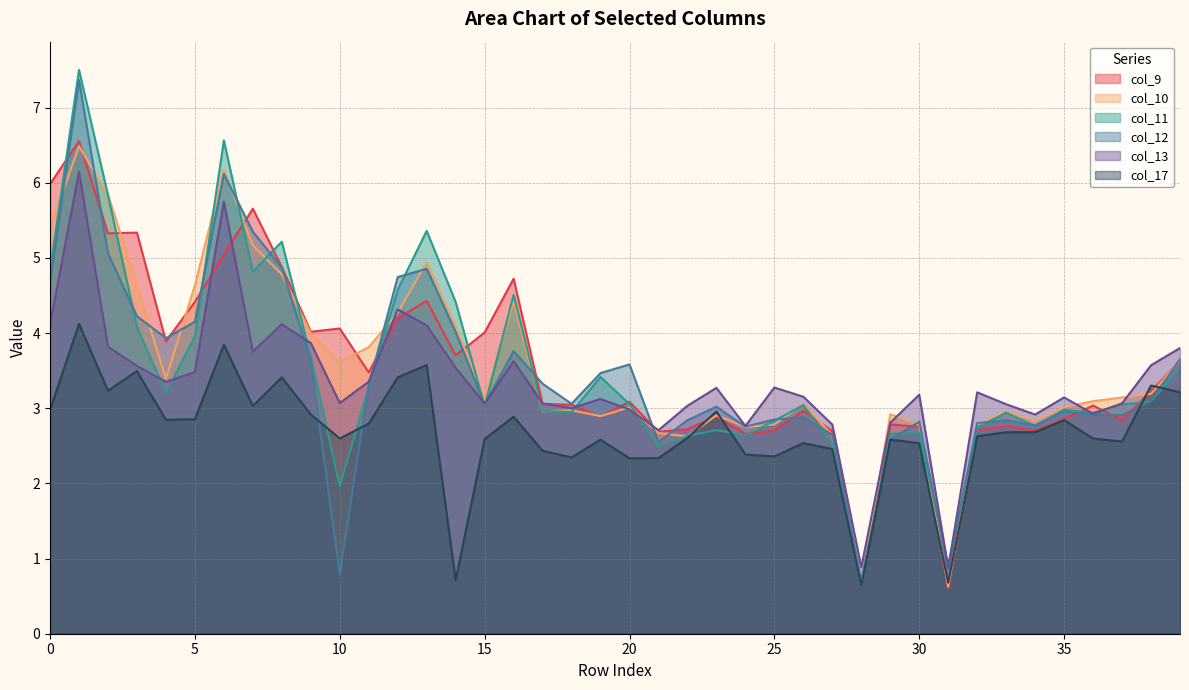

Reading right to left, what are all the values shown in this chart?

col_9: 3.6	3.2	2.8	3.0	2.9	2.7	2.8	2.7	0.6	2.8	2.8	0.7	2.7	3.0	2.7	2.7	2.9	2.7	2.7	3.1	2.9	3.0	3.1	4.7	4.0	3.7	4.4	4.2	3.5	4.1	4.0	4.9	5.7	5.0	4.4	3.9	5.3	5.3	6.6	6.0
col_10: 3.6	3.2	3.1	3.1	3.0	2.8	3.0	2.8	0.6	2.8	2.9	0.6	2.6	3.1	2.8	2.7	2.9	2.6	2.7	3.0	2.9	3.0	3.0	4.4	3.1	4.1	4.9	4.3	3.8	3.6	4.0	4.8	5.2	6.2	4.6	3.4	4.6	5.8	6.5	5.4
col_11: 3.5	3.1	3.1	2.9	3.0	2.8	2.9	2.7	0.9	2.7	2.7	0.6	2.5	3.0	2.8	2.6	2.7	2.6	2.5	3.1	3.4	2.9	3.0	4.5	3.0	4.4	5.4	4.6	3.3	2.0	3.7	5.2	4.8	6.6	4.0	3.2	4.1	5.8	7.5	4.8
col_12: 3.7	3.1	2.9	2.9	3.0	2.8	2.8	2.8	0.9	2.8	2.6	0.7	2.6	2.9	2.9	2.8	3.0	2.8	2.6	3.6	3.5	3.1	3.3	3.8	3.0	4.0	4.9	4.7	3.3	0.8	3.6	4.9	5.3	6.1	4.2	3.9	4.2	5.1	7.4	4.7
col_13: 3.8	3.6	3.1	2.9	3.1	2.9	3.1	3.2	0.9	3.2	2.8	0.9	2.8	3.2	3.3	2.8	3.3	3.0	2.7	3.0	3.1	3.0	3.1	3.6	3.1	3.5	4.1	4.3	3.4	3.1	3.9	4.1	3.8	5.8	3.5	3.4	3.6	3.8	6.1	4.1
col_17: 3.2	3.3	2.6	2.6	2.8	2.7	2.7	2.6	0.7	2.5	2.6	0.6	2.5	2.5	2.4	2.4	3.0	2.6	2.3	2.3	2.6	2.3	2.4	2.9	2.6	0.7	3.6	3.4	2.8	2.6	2.9	3.4	3.0	3.8	2.9	2.8	3.5	3.2	4.1	3.0